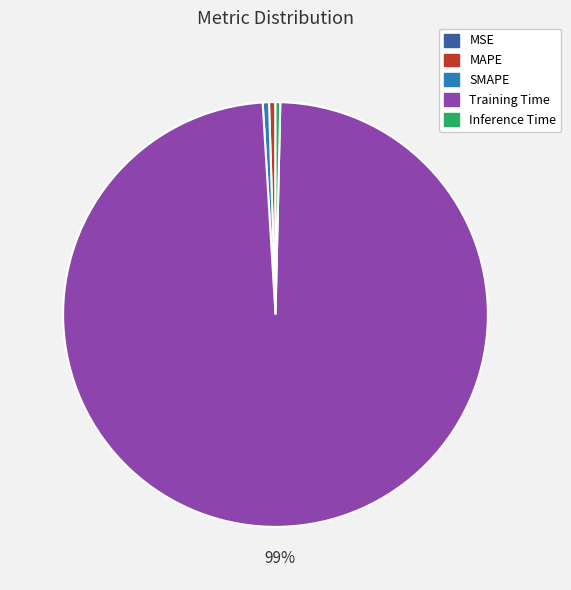

The SMAPE slice represents 11% of the pie. True or false?

False